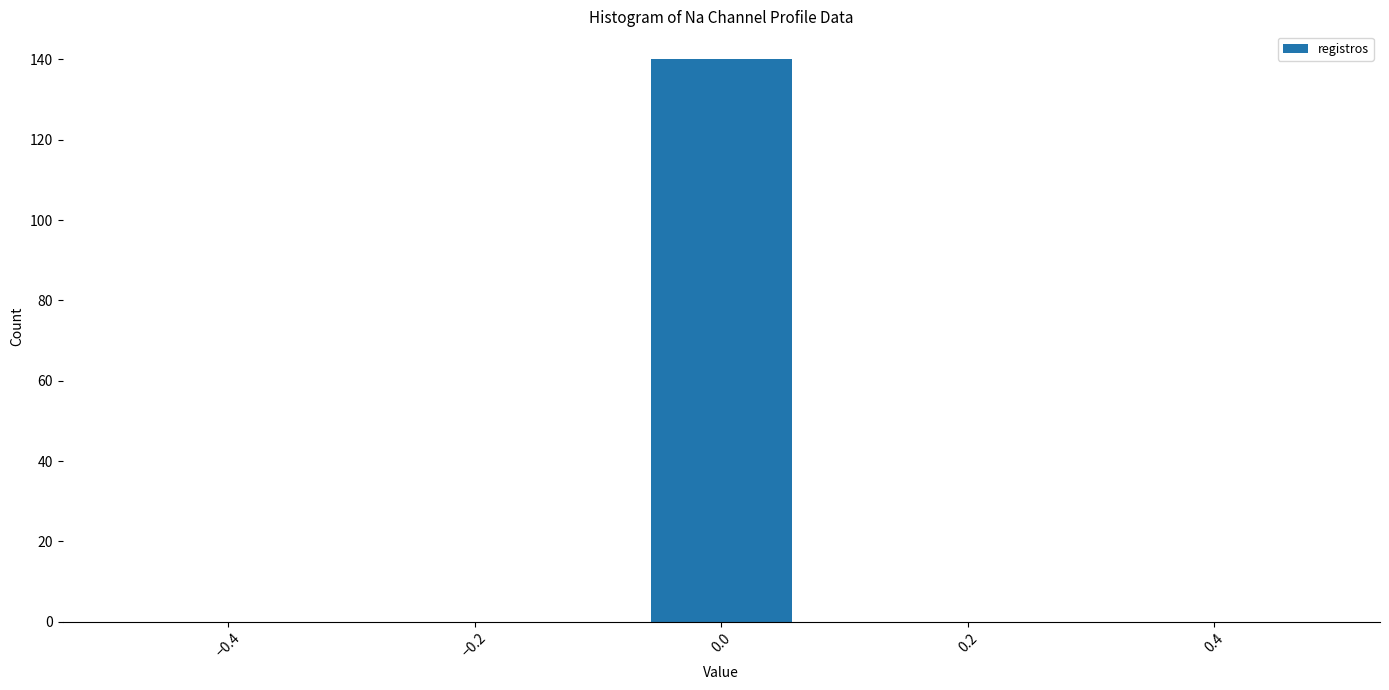

Reading left to right, transcribe this chart: for each bar, give the range it covers on the x-axis and its height. Neither the bar edges nor the heights are printed on the chart, so give them approximately, as read against the axes.

-0.50 to -0.36: 0
-0.36 to -0.22: 0
-0.22 to -0.08: 0
-0.08 to 0.08: 140
0.08 to 0.22: 0
0.22 to 0.36: 0
0.36 to 0.50: 0